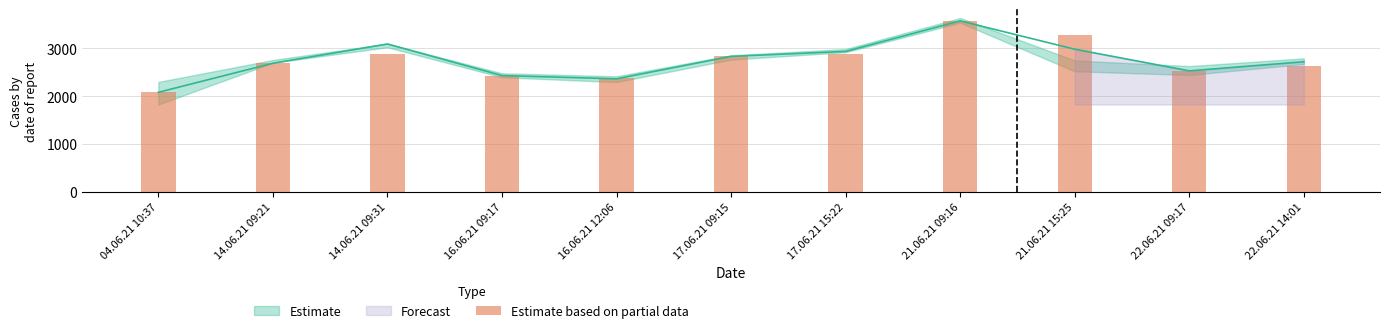

Between 04.06.21 10:37 and 21.06.21 15:25, which is larger?

21.06.21 15:25